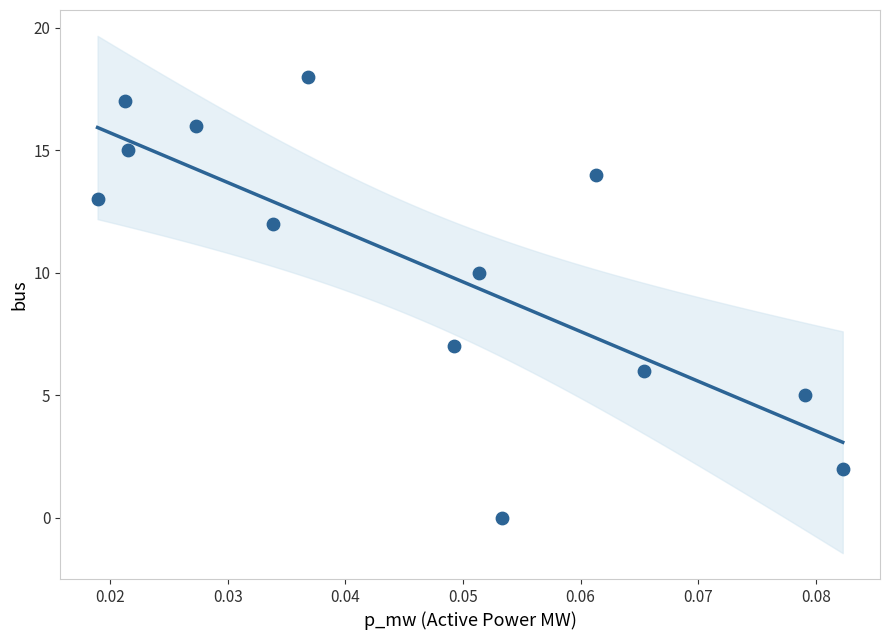

What Y value in the scatter plot is closest to 9?

10